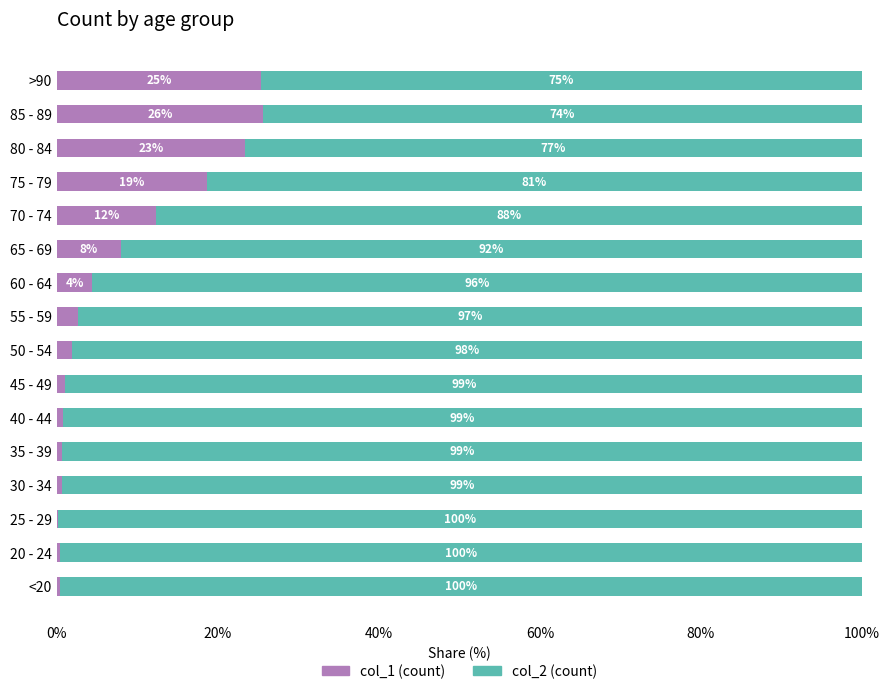

What is the total value across all series at 45 - 49?

100.0